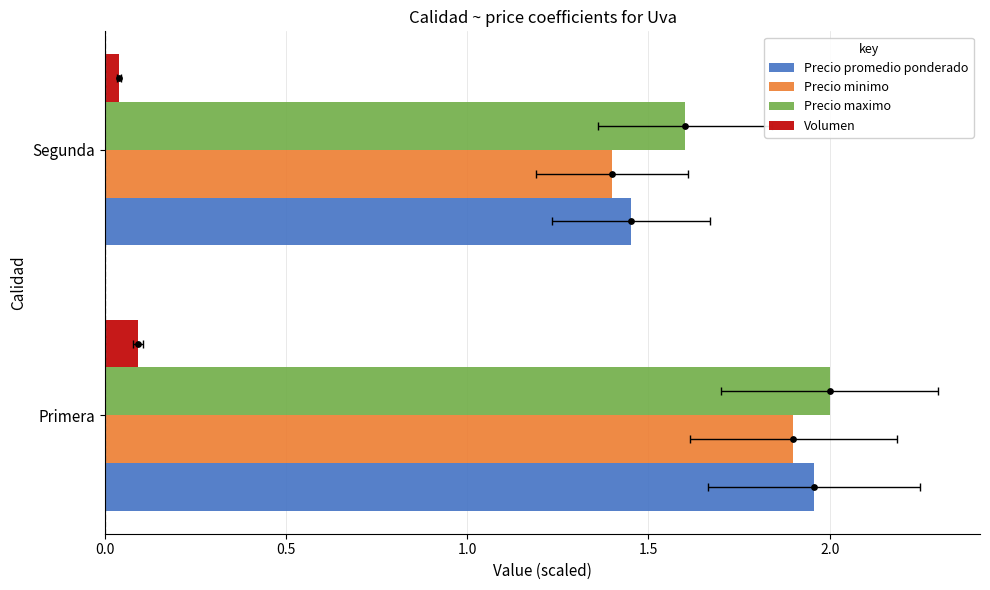

Which series has the largest total across all categories?

Precio maximo